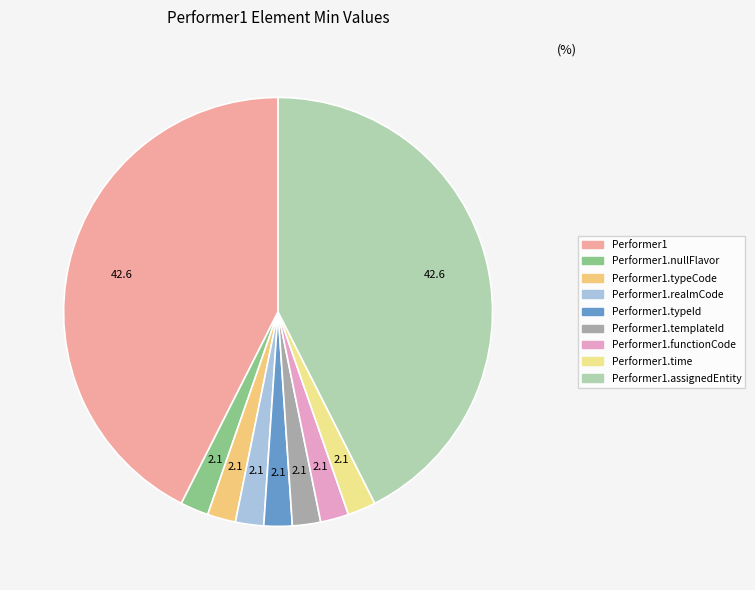

Count the number of slices in the pie.

9